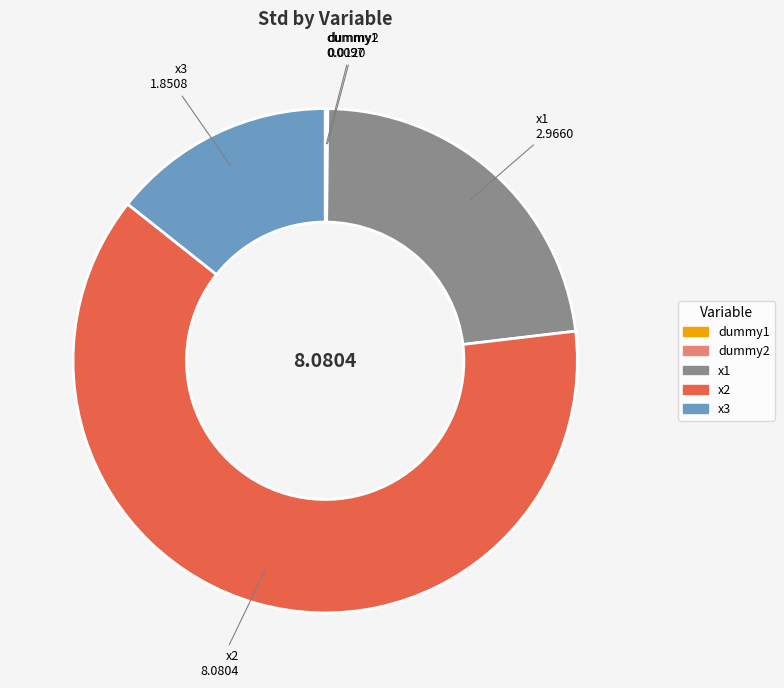

Does x2 represent more than half of the total?

Yes